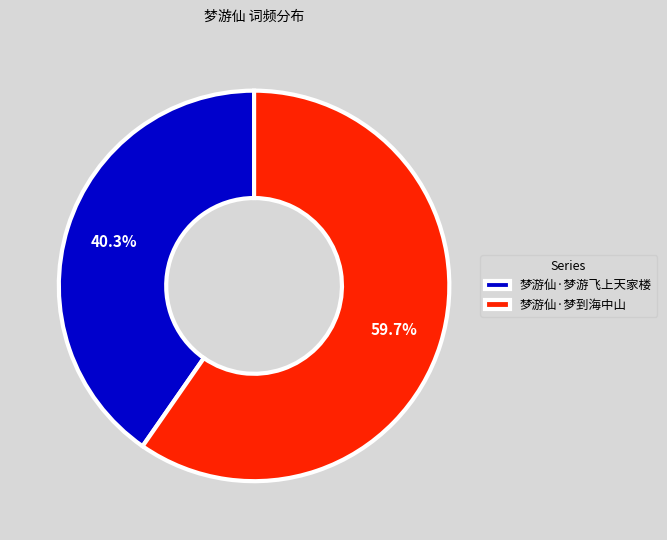

How much of the chart is everything except 梦游仙·梦游飞上天家楼?

59.7%